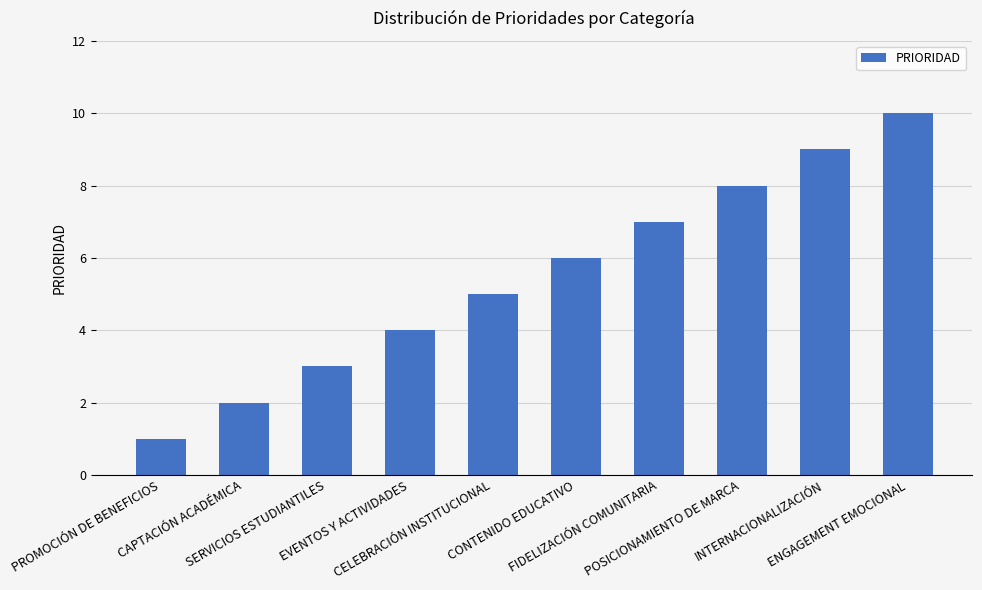

Which label corresponds to the smallest value in the chart?

PROMOCIÓN DE BENEFICIOS